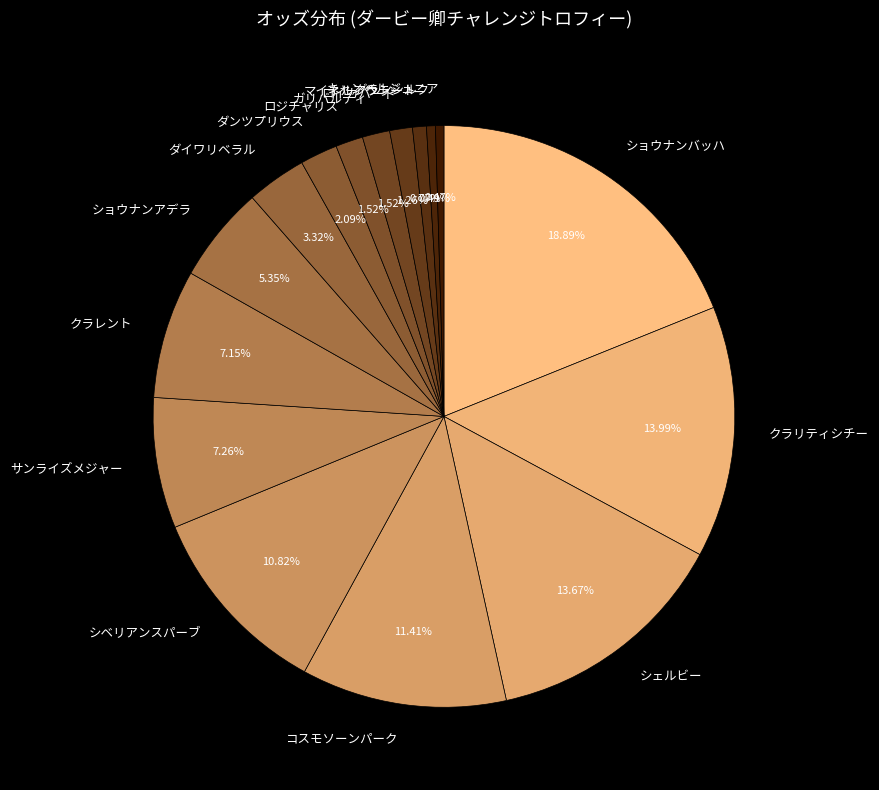

Approximately how many times larger is the value at サンライズメジャー compared to ガリバルディ?

4.8